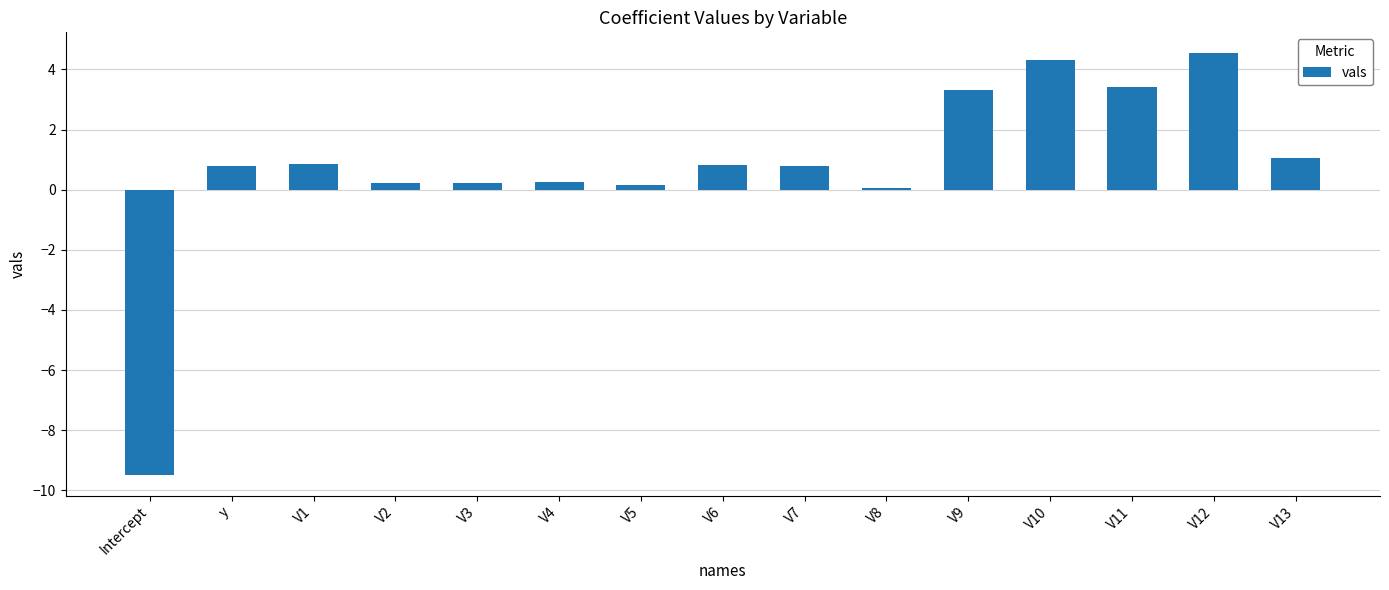

What is the label of the 11th bar from the left?

V9